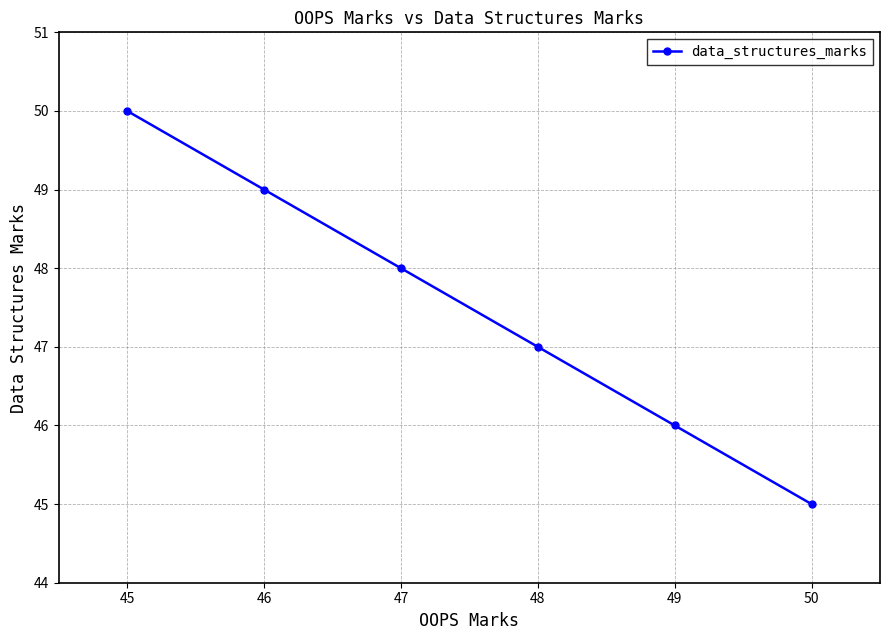

What is the ratio of the value at 47 to the value at 49?

1.0